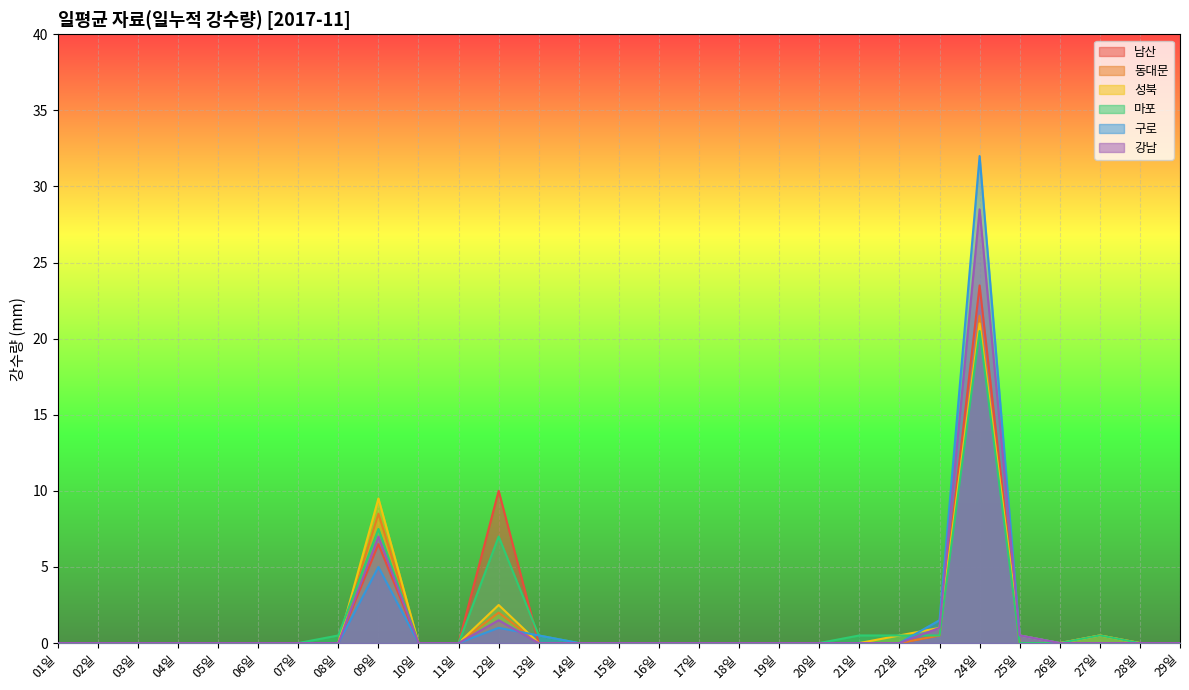

Where do 강남 and 마포 first cross each other?

22일 and 23일